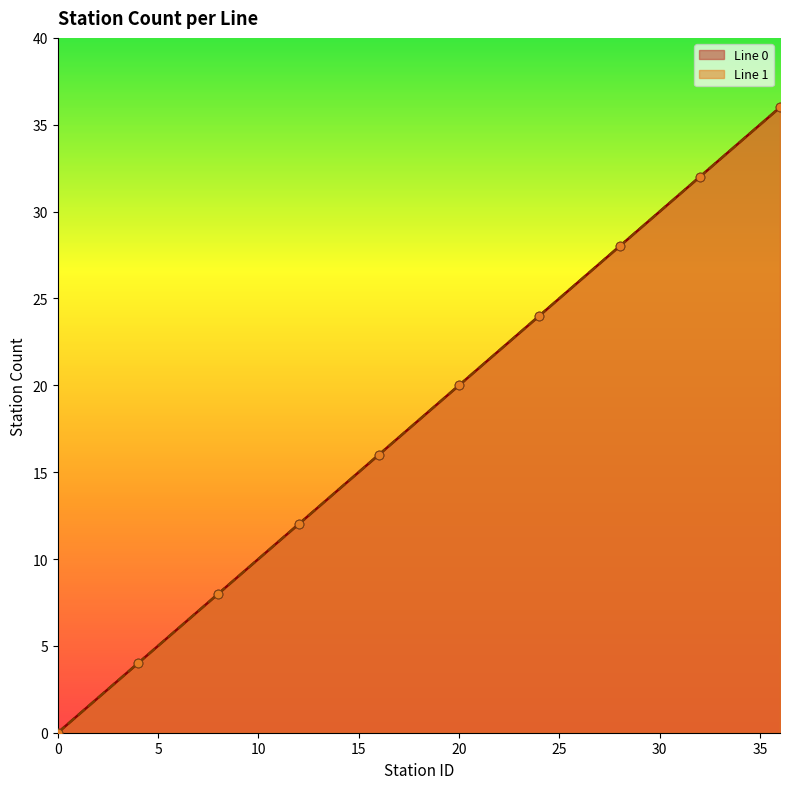

Which series contains the lowest Y value?

Line 0